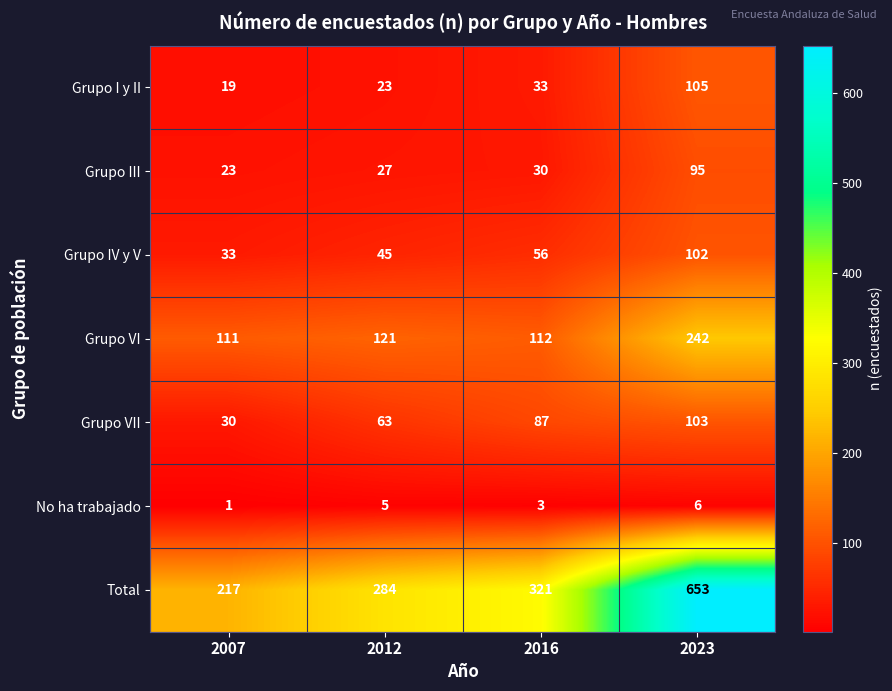

At which category does the chart reach its peak across all series?

2023